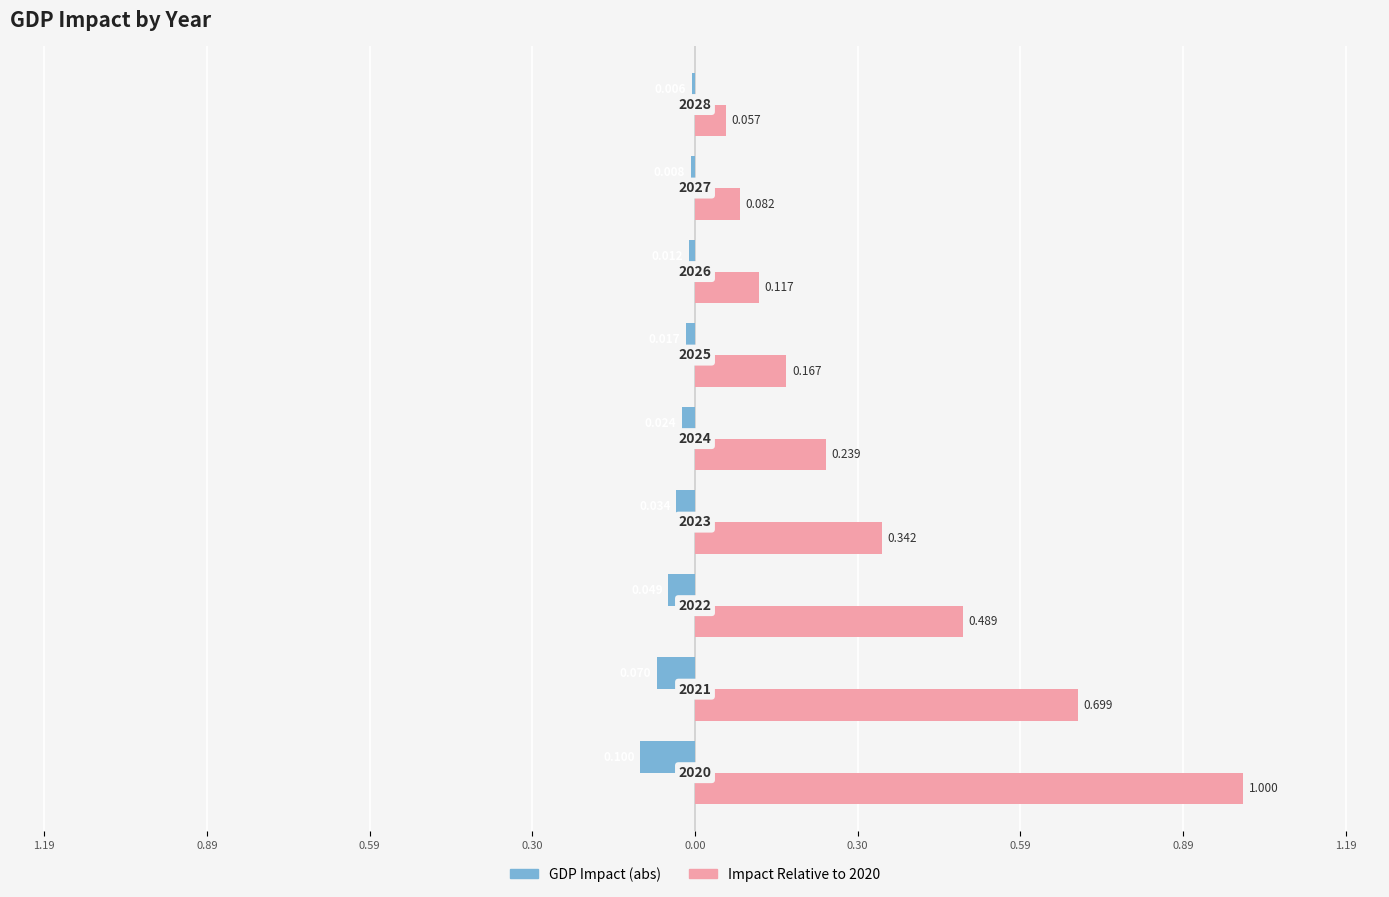

Reading left to right, list all the values displayed in this chart.

GDP Impact: -0.1	-0.1	-0.0	-0.0	-0.0	-0.0	-0.0	-0.0	-0.0
Impact Relative to 2020: 1.0	0.7	0.5	0.3	0.2	0.2	0.1	0.1	0.1